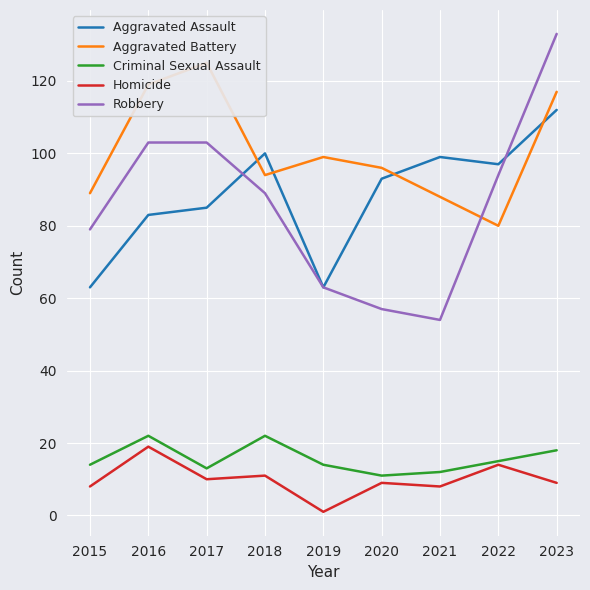

What is the value of the Homicide point at the 1st from the left?

8